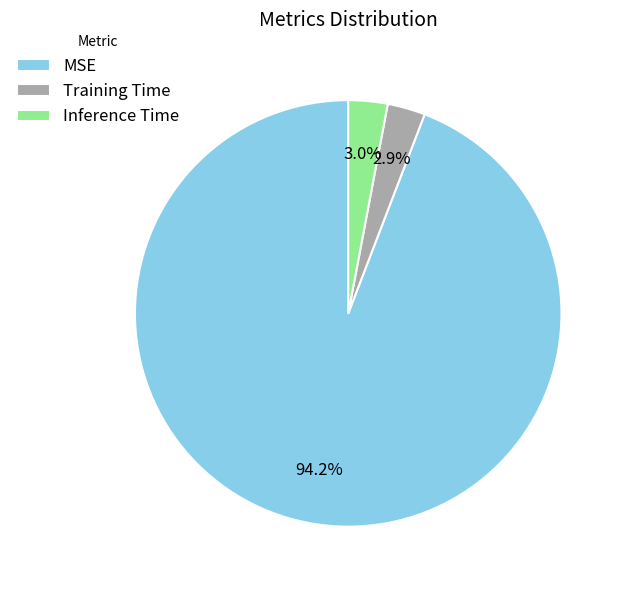

What is the total percentage of MSE and Inference Time?

97.1%